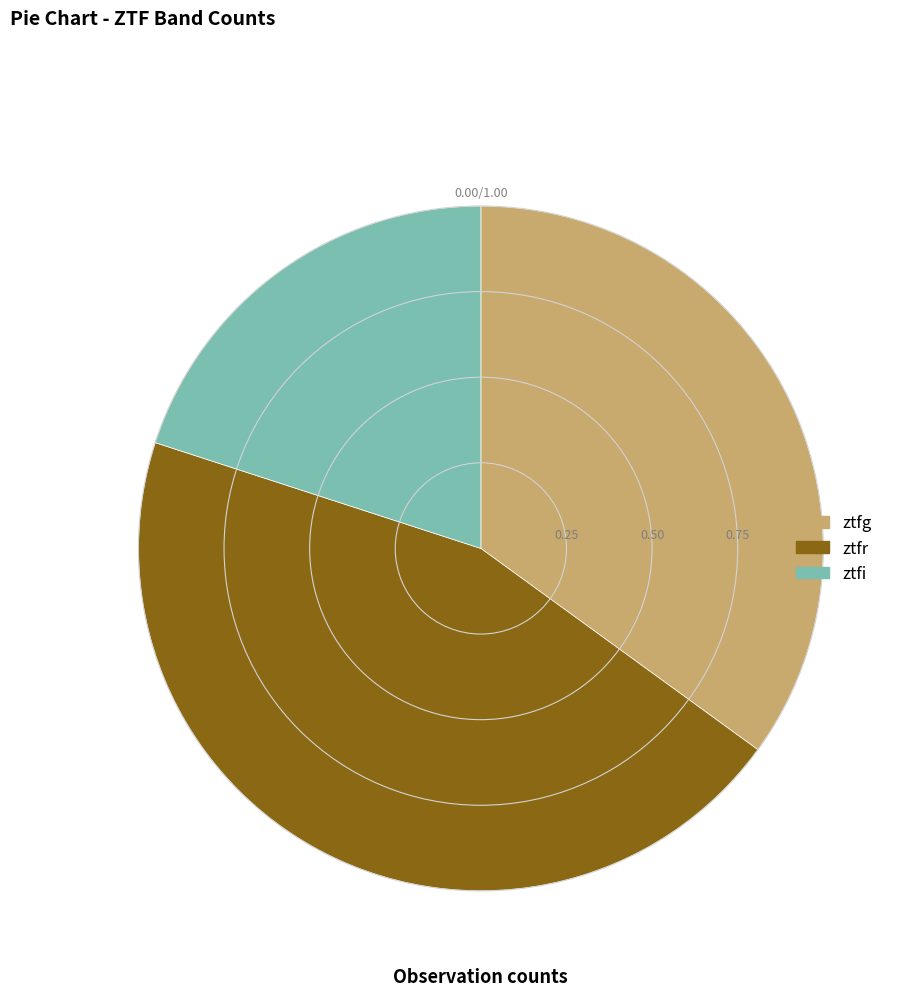

Which has a higher value, ztfg or ztfr?

ztfr